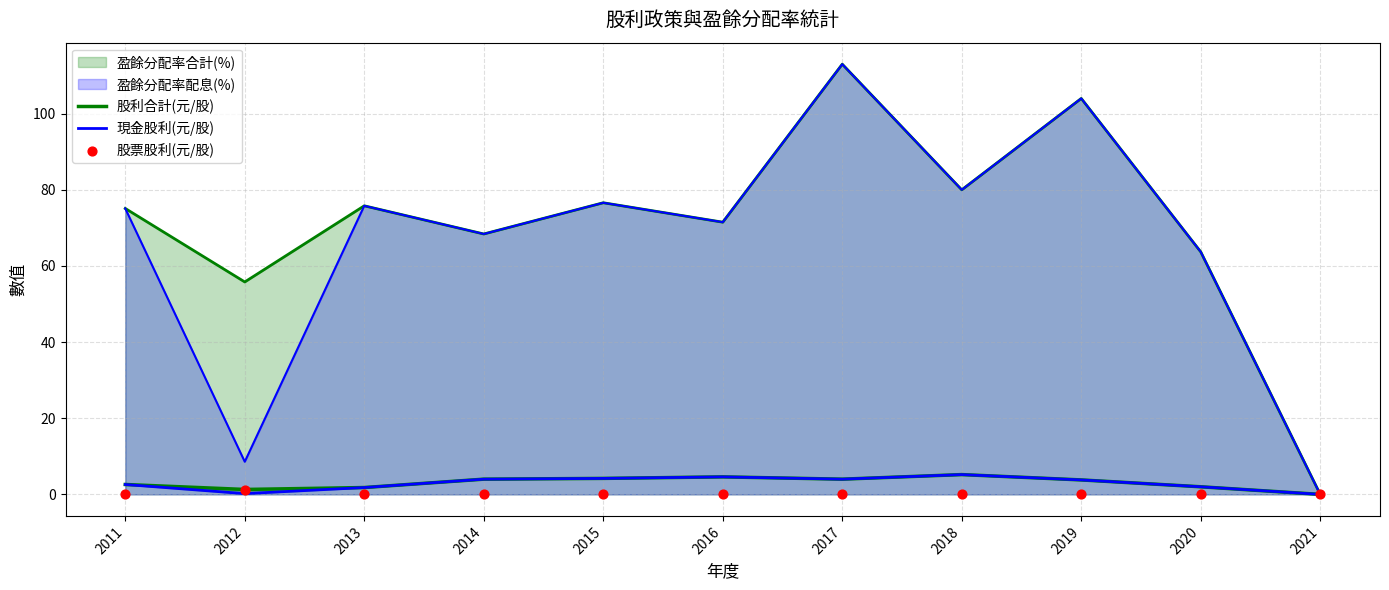

At which category is the sum across all series the highest?

2018